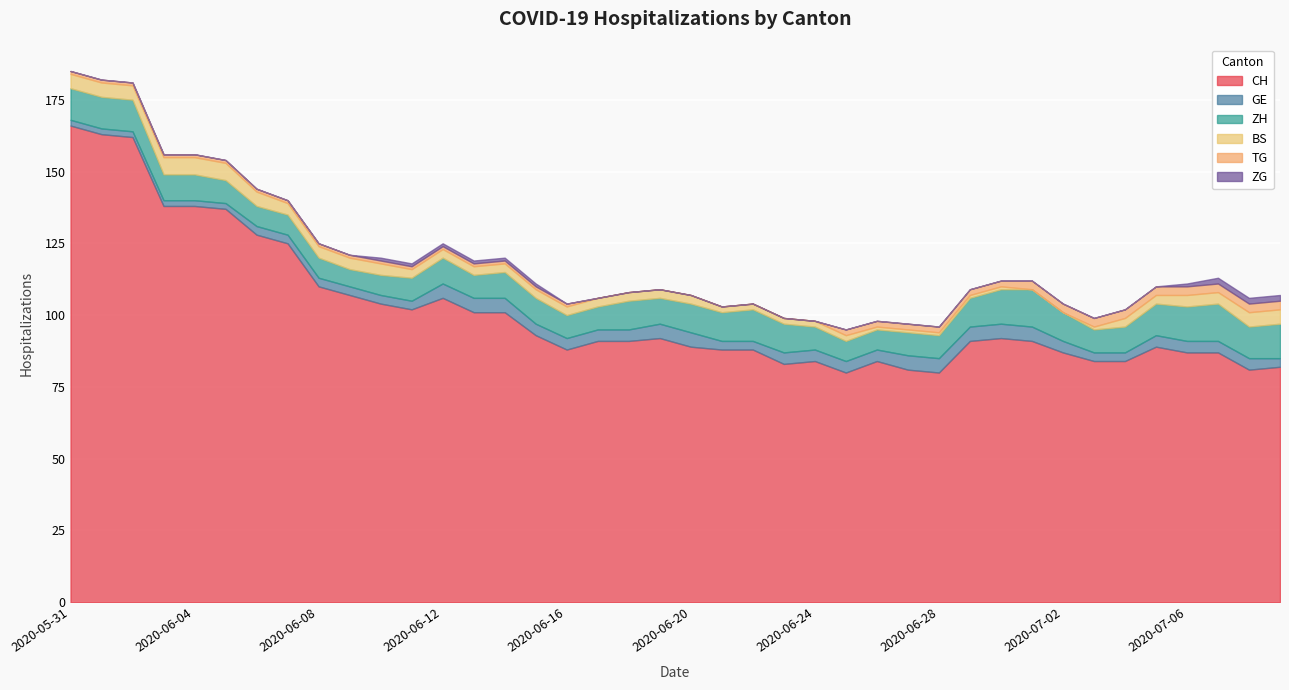

Which has a higher value, 2020-07-04 or 2020-07-09?

2020-07-04